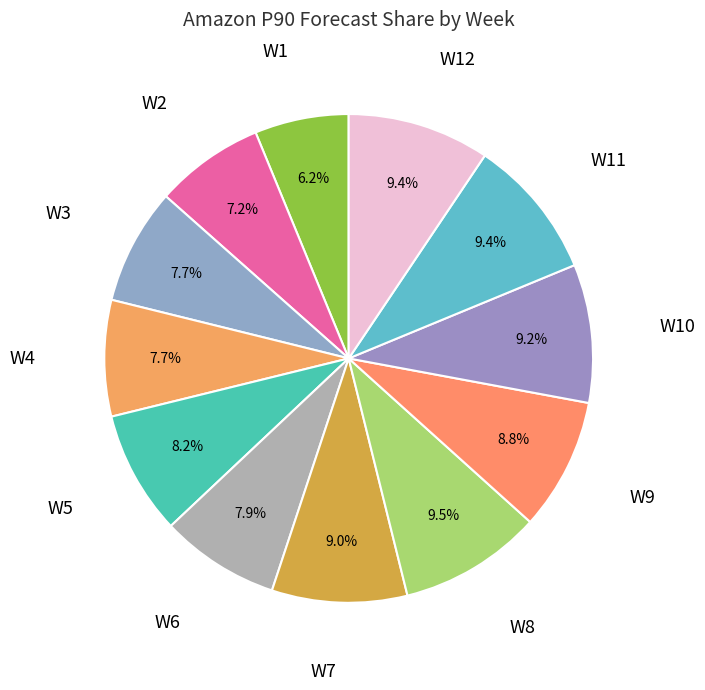

What is the smallest slice in the pie chart?

W1